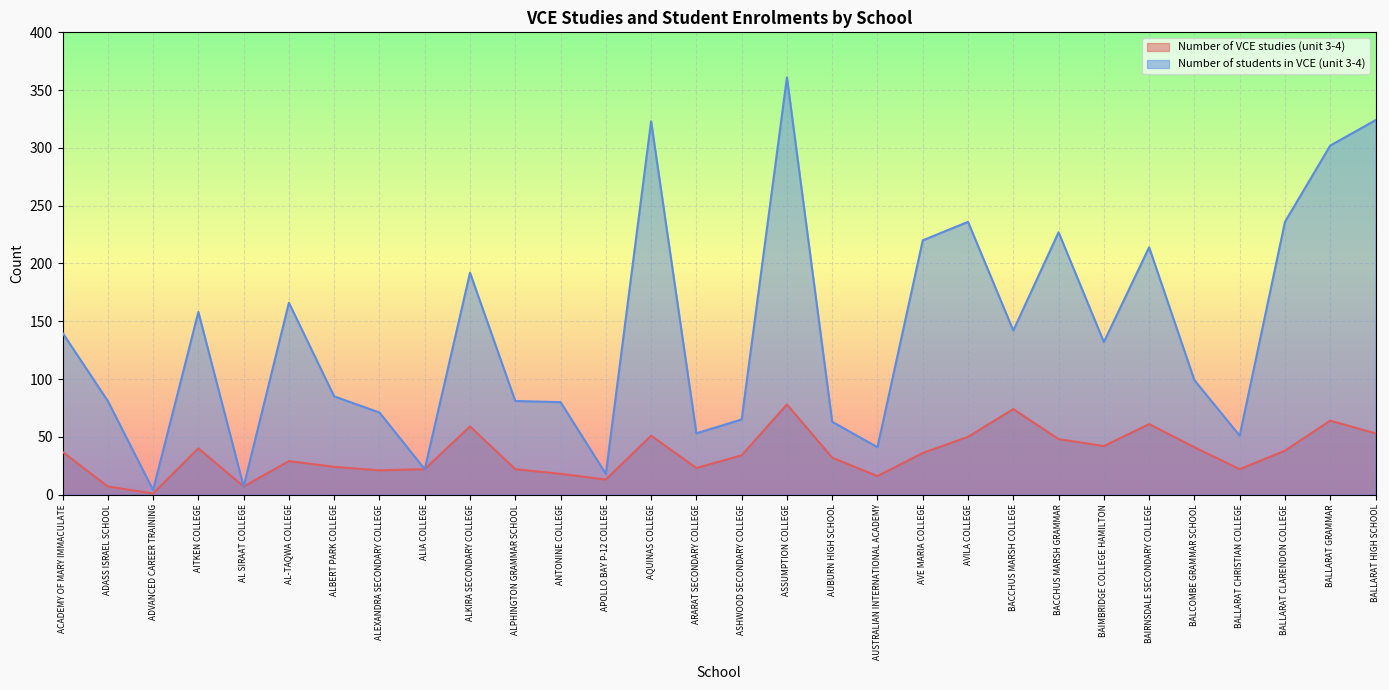

The Number of students in VCE (unit 3-4) series shows 565 at BALLARAT HIGH SCHOOL. True or false?

False